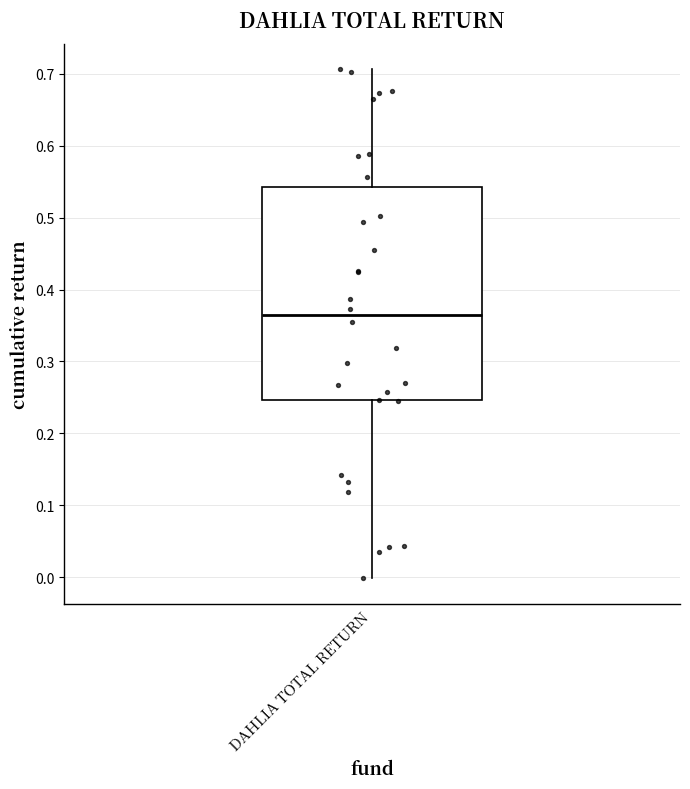

Transcribe this box plot: give where the median line is, the range the box spans, and where the two whiskers end, as read against the y-axis. The values are not printed on the chart, so give them approximately, as read against the axis.

median 0.36, box 0.25 to 0.54, whiskers 0.00 to 0.71